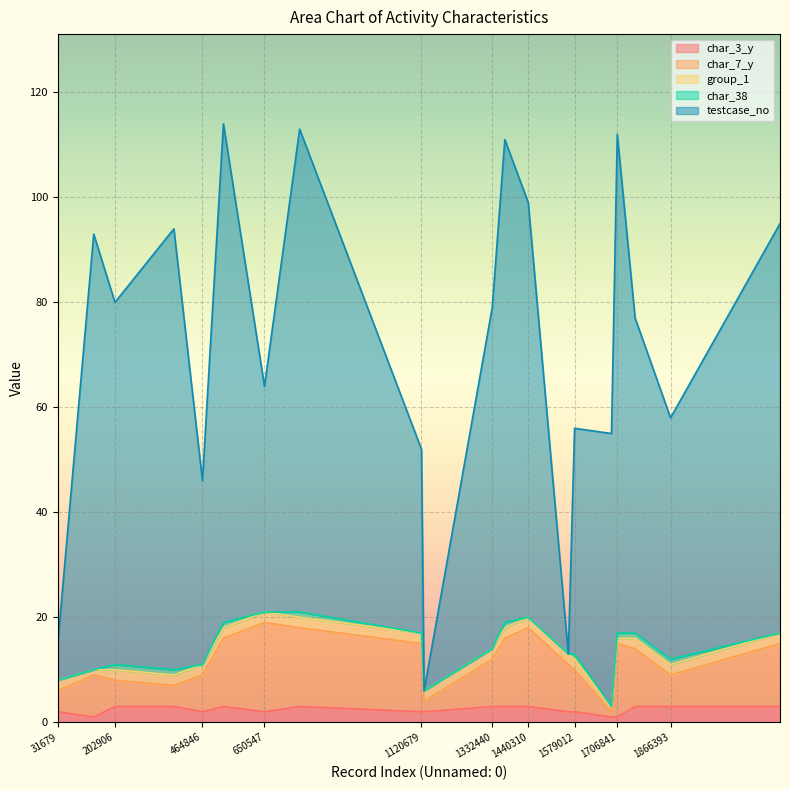

What is the total value across all series at 527677?

114